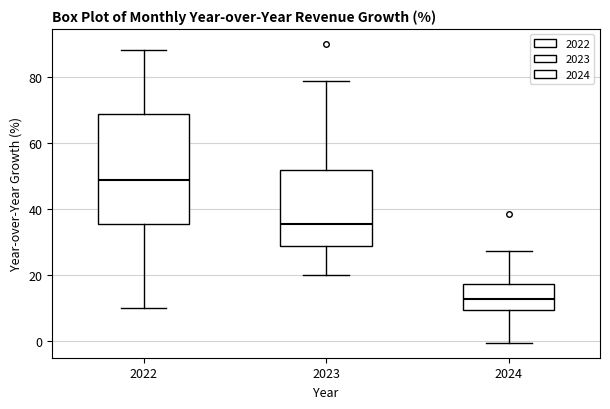

Where is the lower edge of the box at x = 2022 on the y-axis? The values are not printed on the chart, so give them approximately, as read against the axis.

36